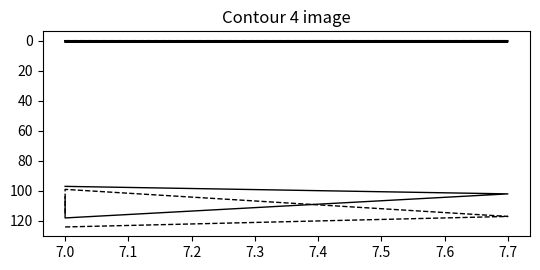

At how many categories does at least one series exceed 12?

4